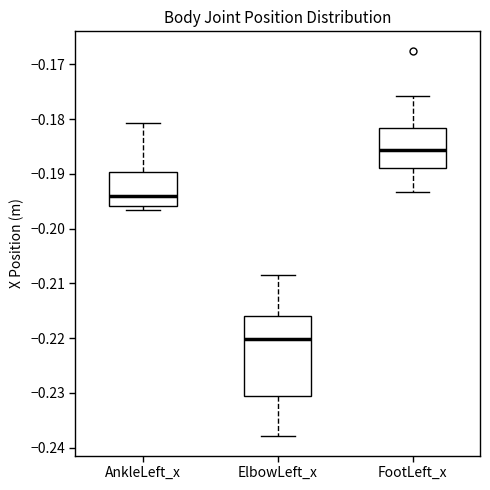

Where does the upper whisker of the box for FootLeft_x end on the y-axis? The values are not printed on the chart, so give them approximately, as read against the axis.

-0.176